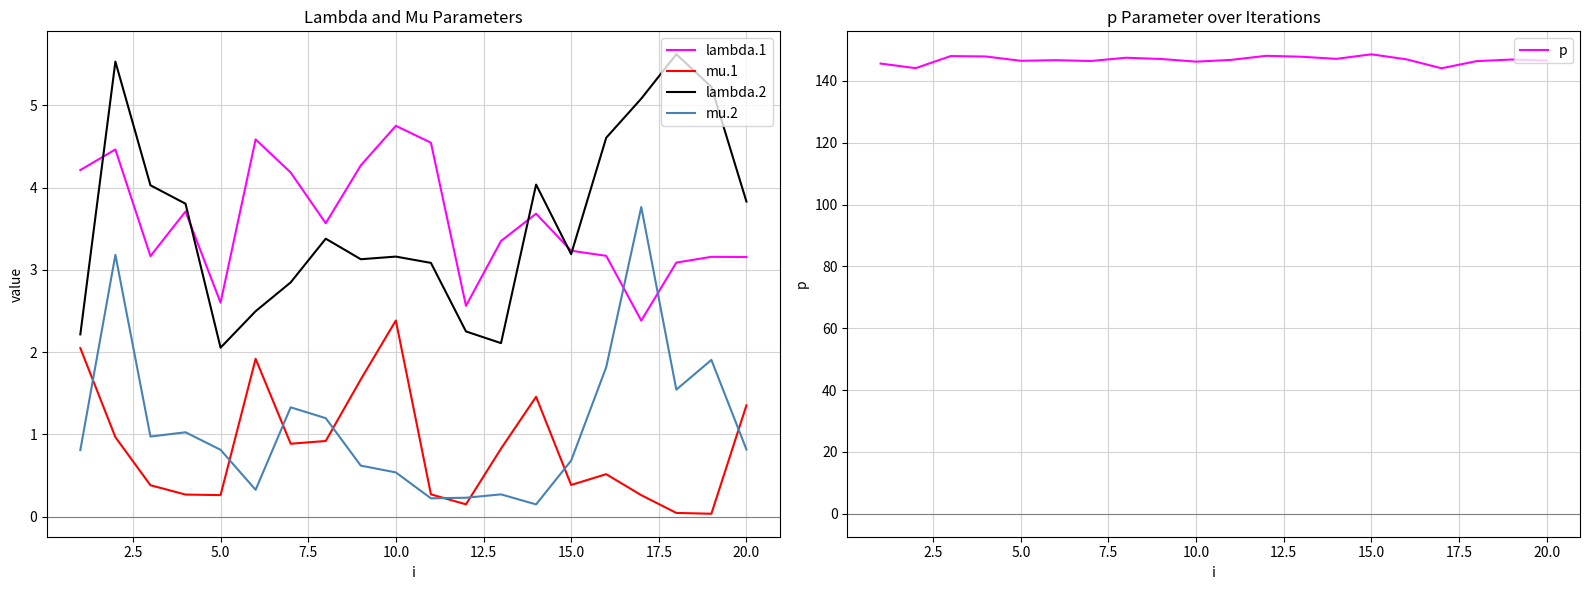

What is the lowest value of the lambda.2 series?

2.1